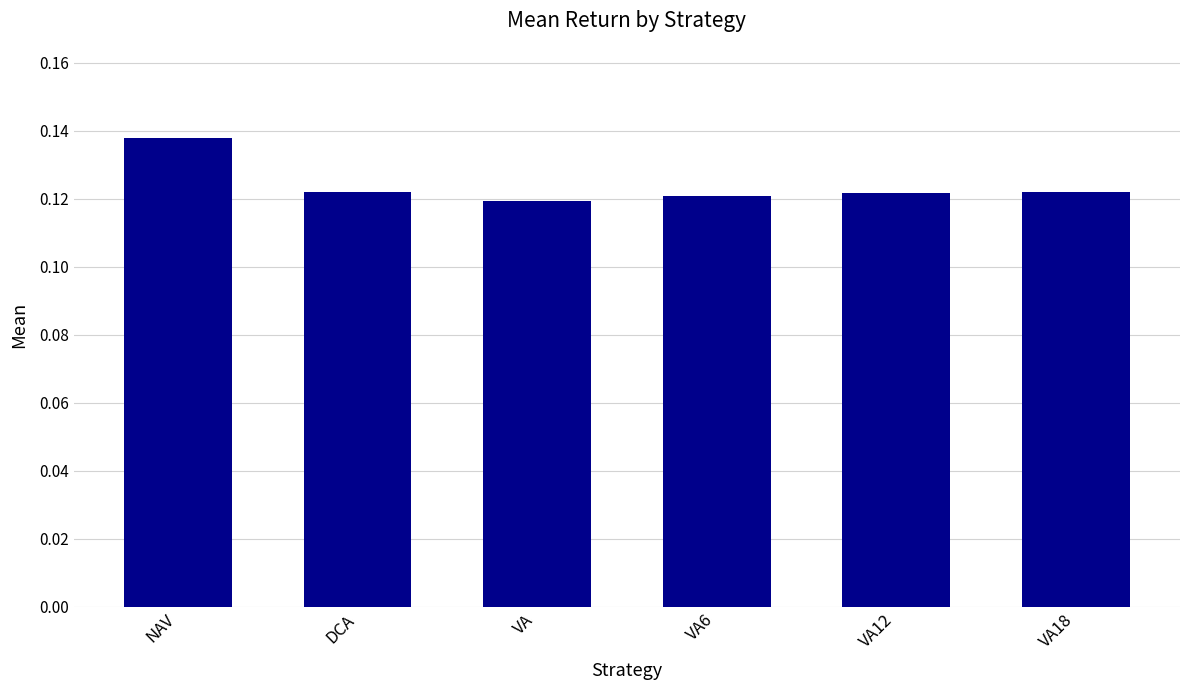

What is the label of the 1st bar from the left?

NAV